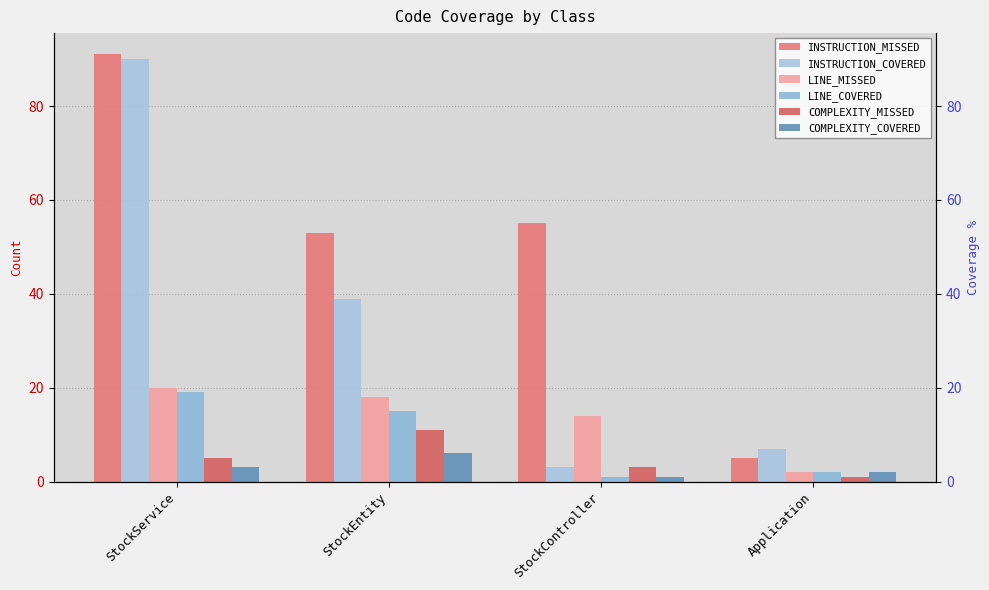

At which label does COMPLEXITY_MISSED first exceed 5?

StockEntity